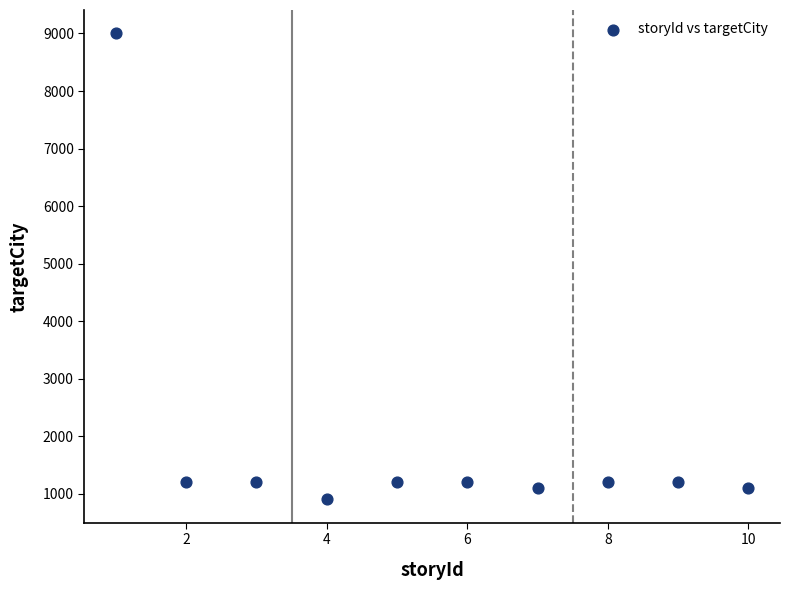

What is the average Y value?

1933